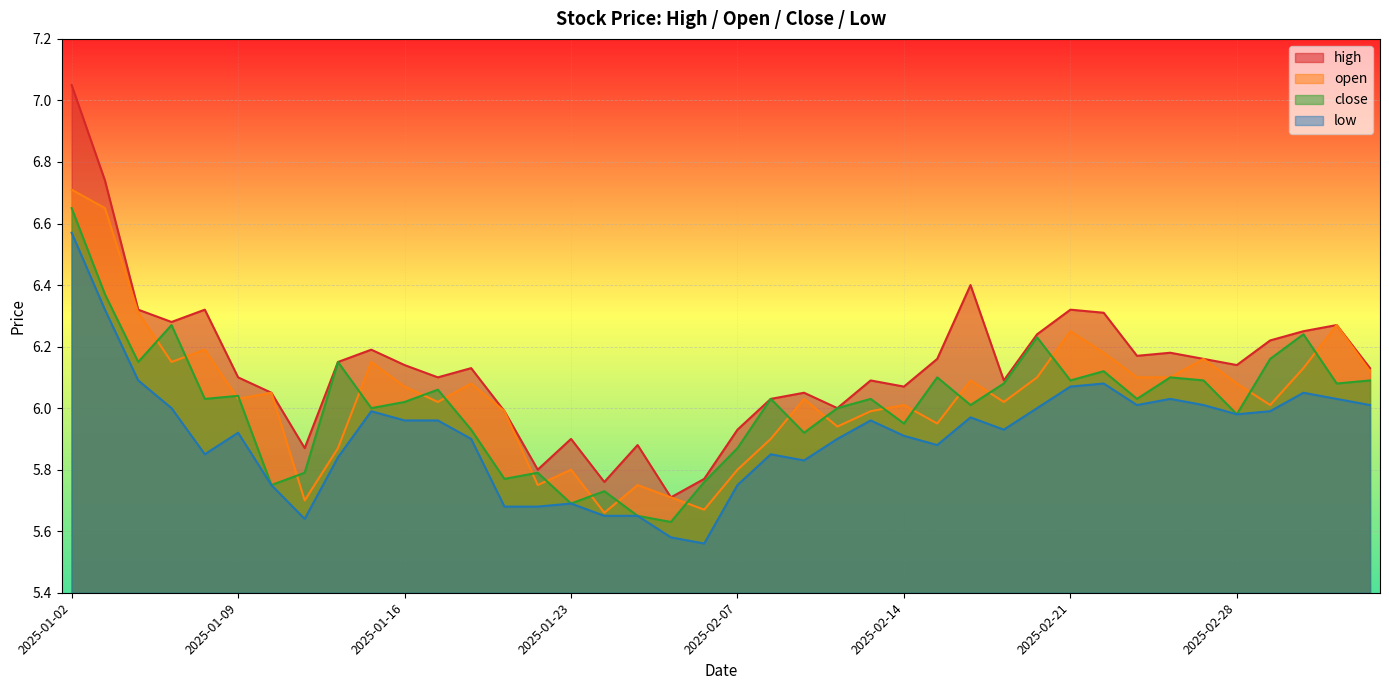

What is the sum of the open values at 2025-02-12 and 2025-01-10?

12.0